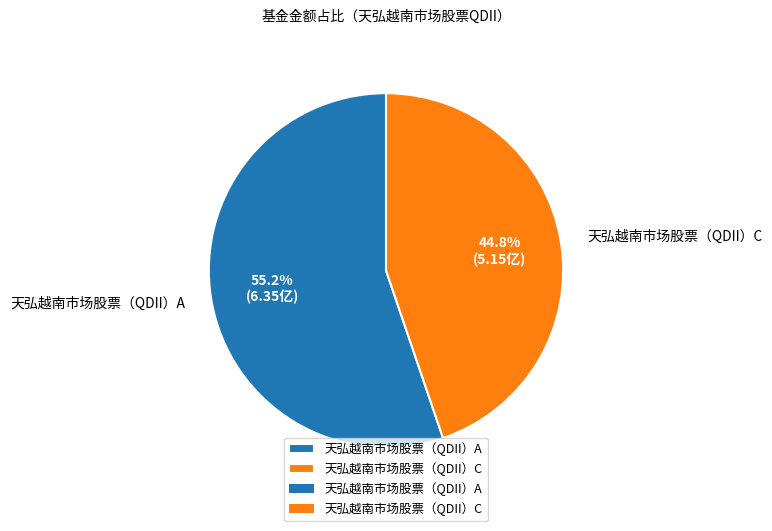

How many slices are in this pie chart?

2